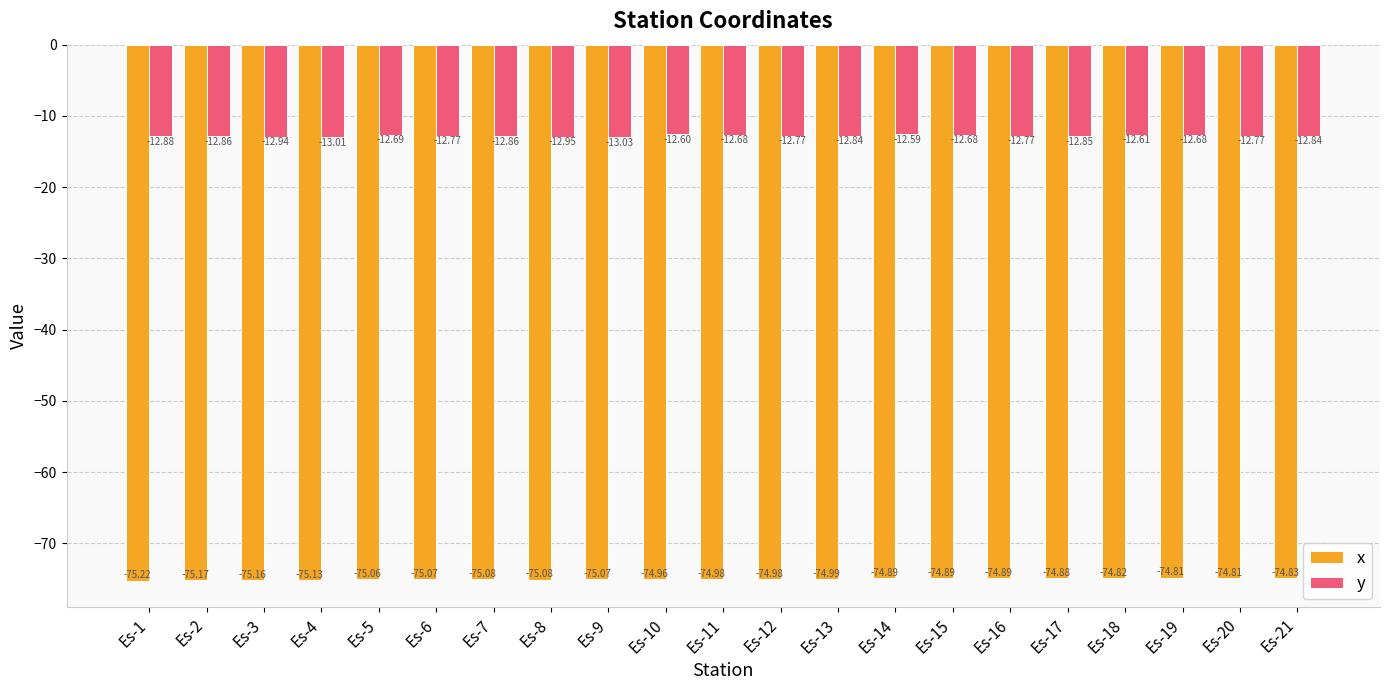

What is the approximate value of x at Es-2?

-75.2